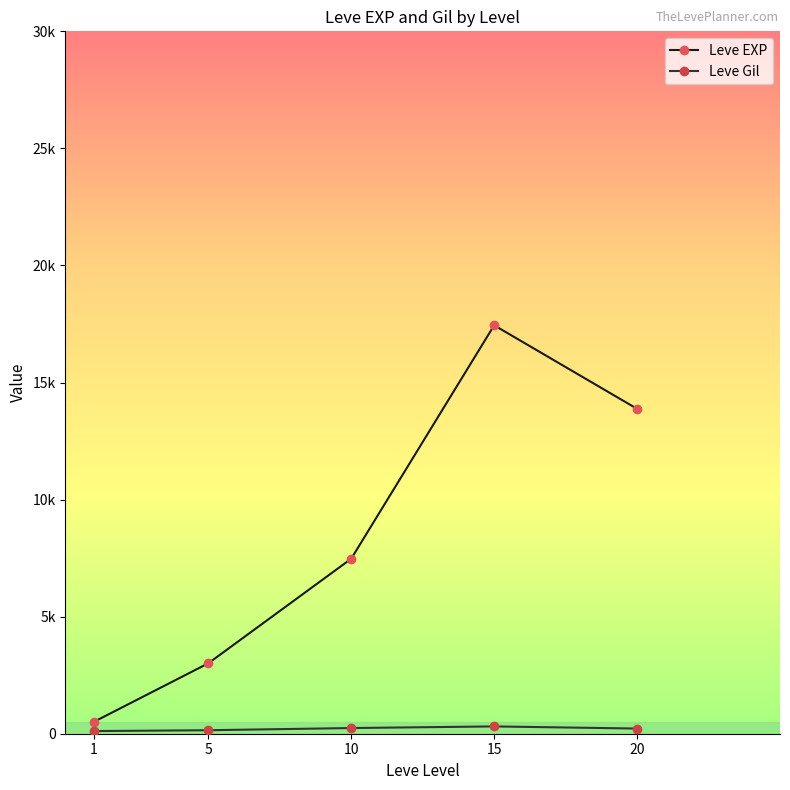

Which category has the highest value across all series?

15